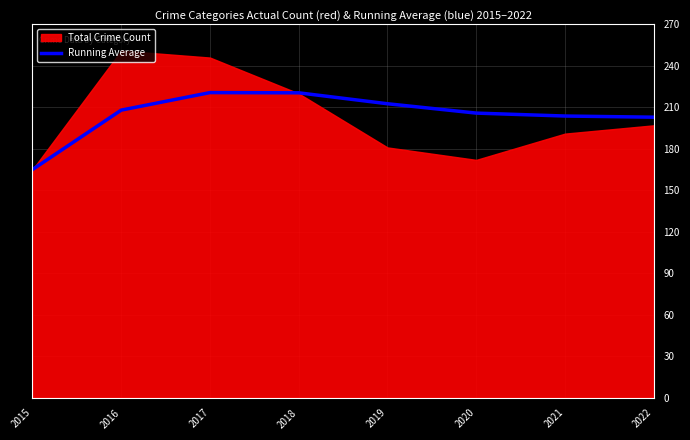

What is the approximate value at 2017?

220.7